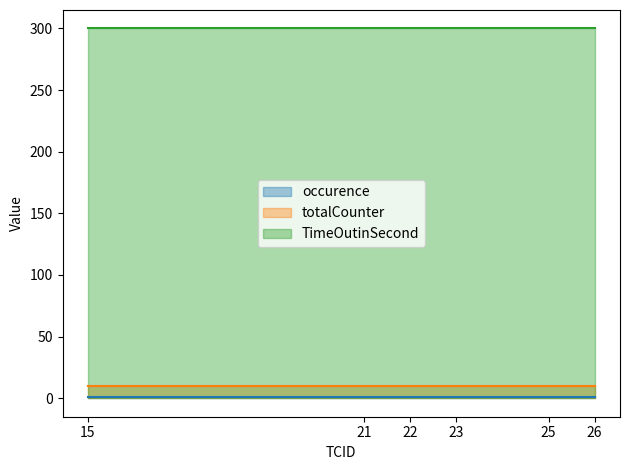

True or false: TimeOutinSecond and totalCounter intersect in this chart.

False